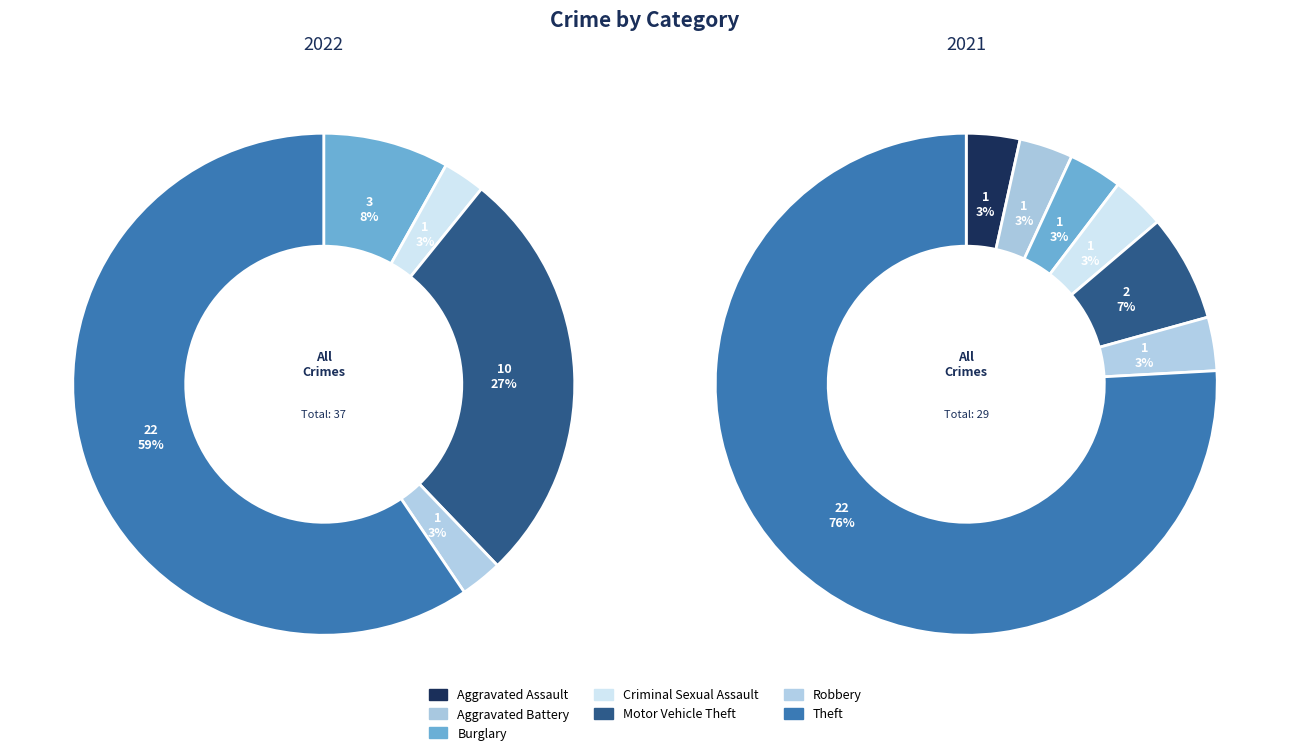

To the nearest percent, what is the difference between the values_2022 and 6 slice percentages?

72%